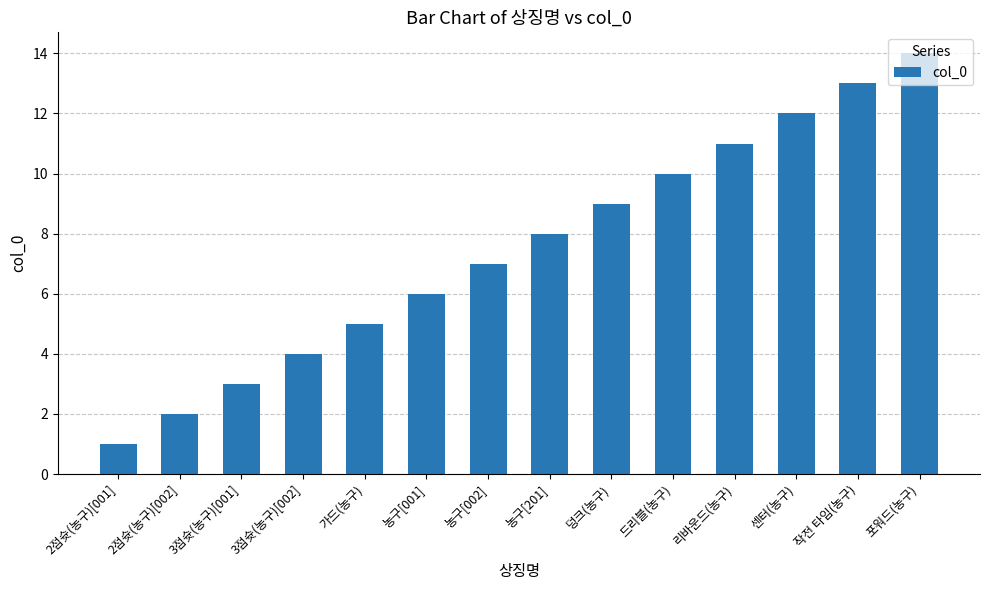

What is the label of the 2nd bar from the left?

2점슛(농구)[002]